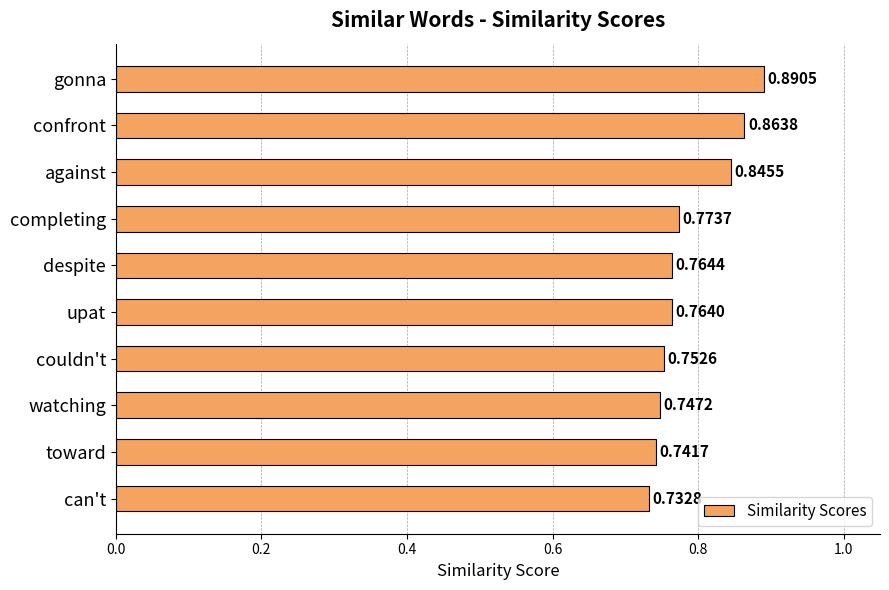

Where is the data nearest to the value 0?

can't